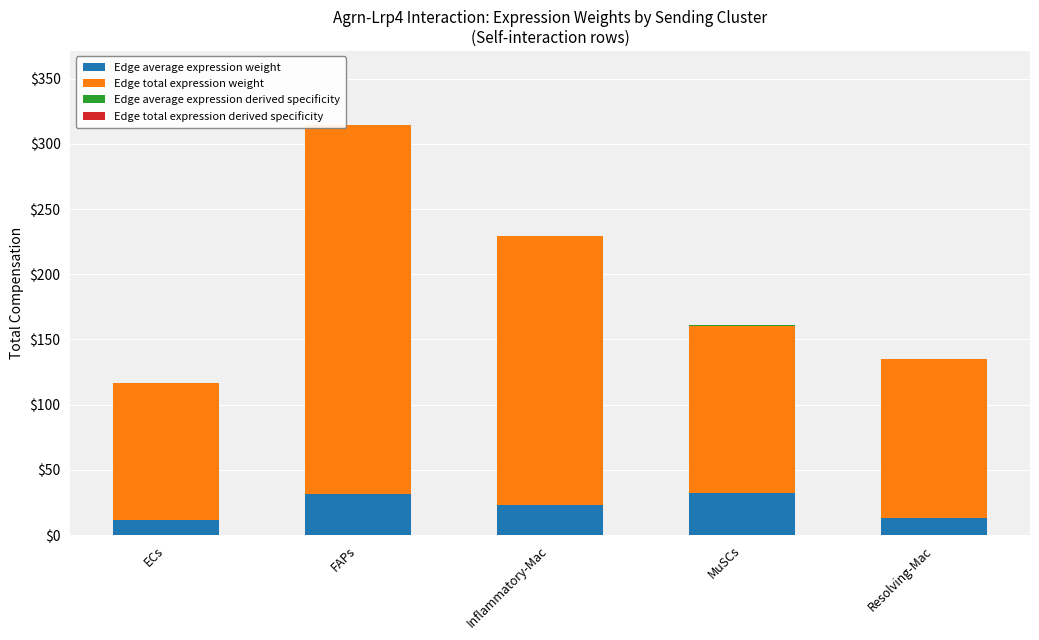

At which category is the sum across all series the highest?

FAPs